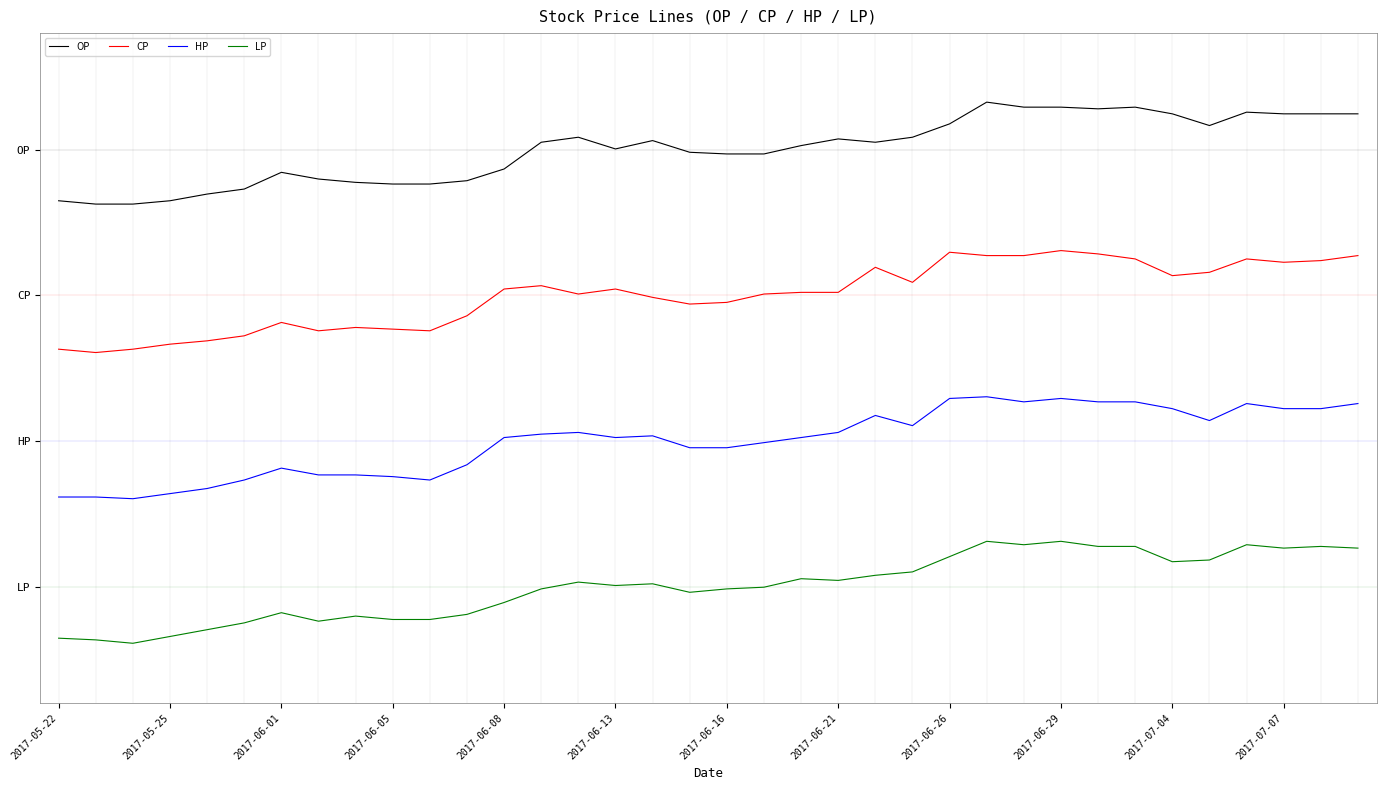

What are all the series names shown in the legend?

OP, CP, HP, LP